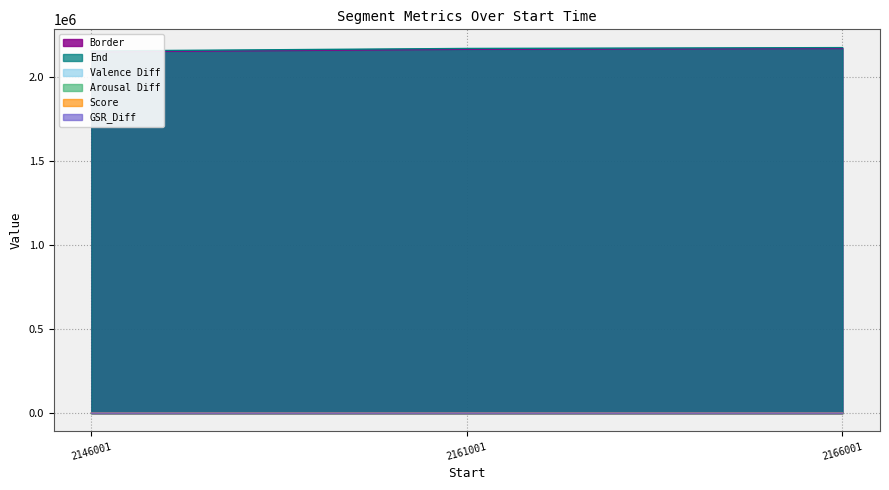

What is the lowest value of the End series?

2156001.0